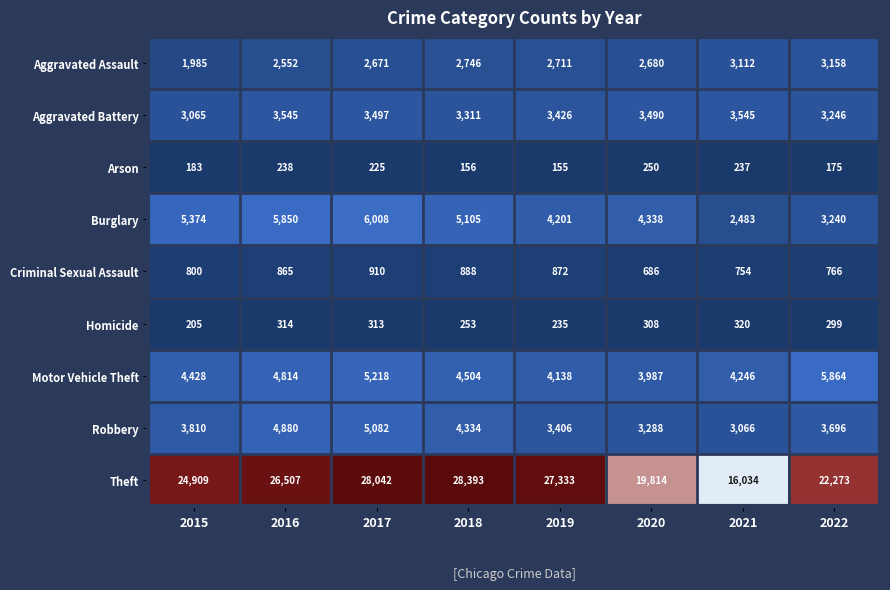

At which category does the chart reach its minimum across all series?

2019